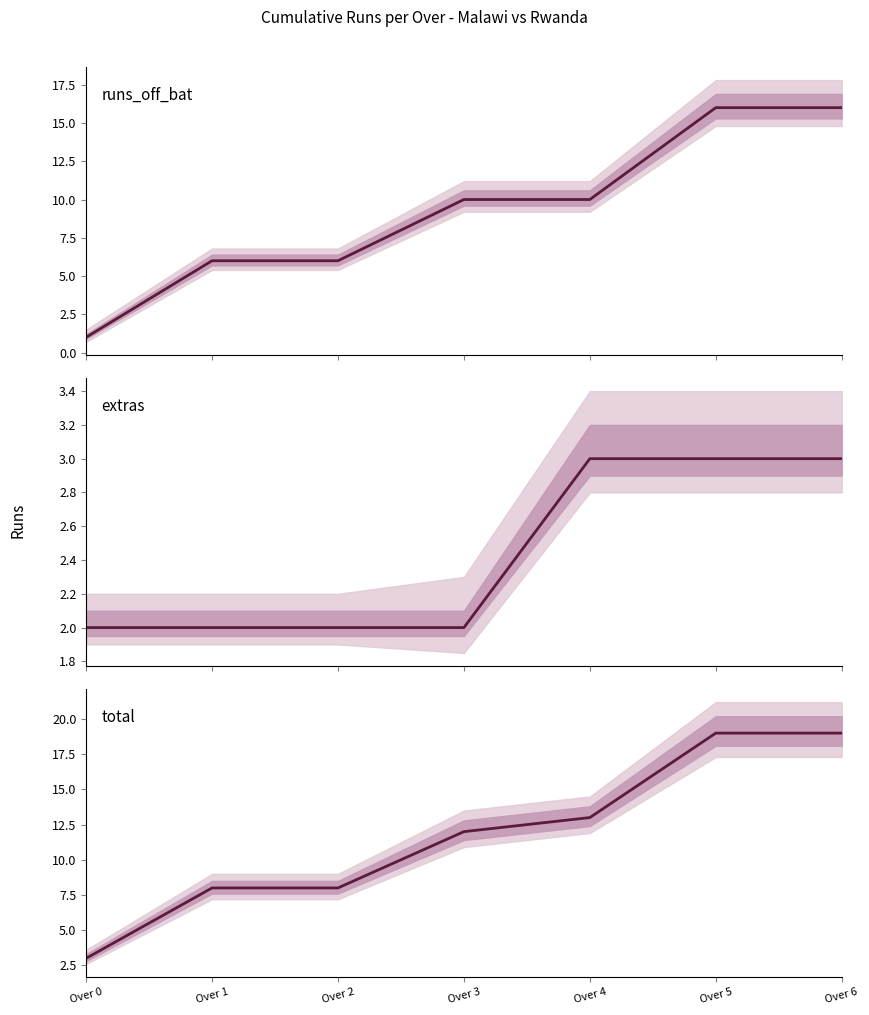

How many intersections are there between runs_off_bat and extras?

1